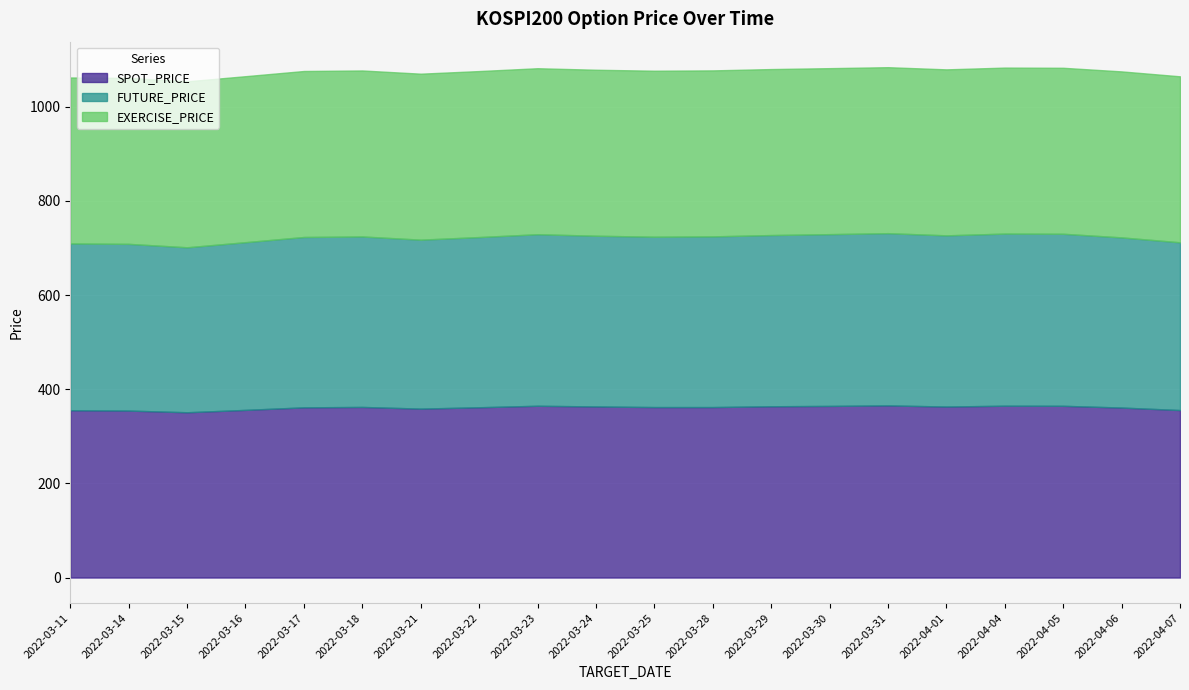

At which category is the sum across all series the highest?

2022-03-31